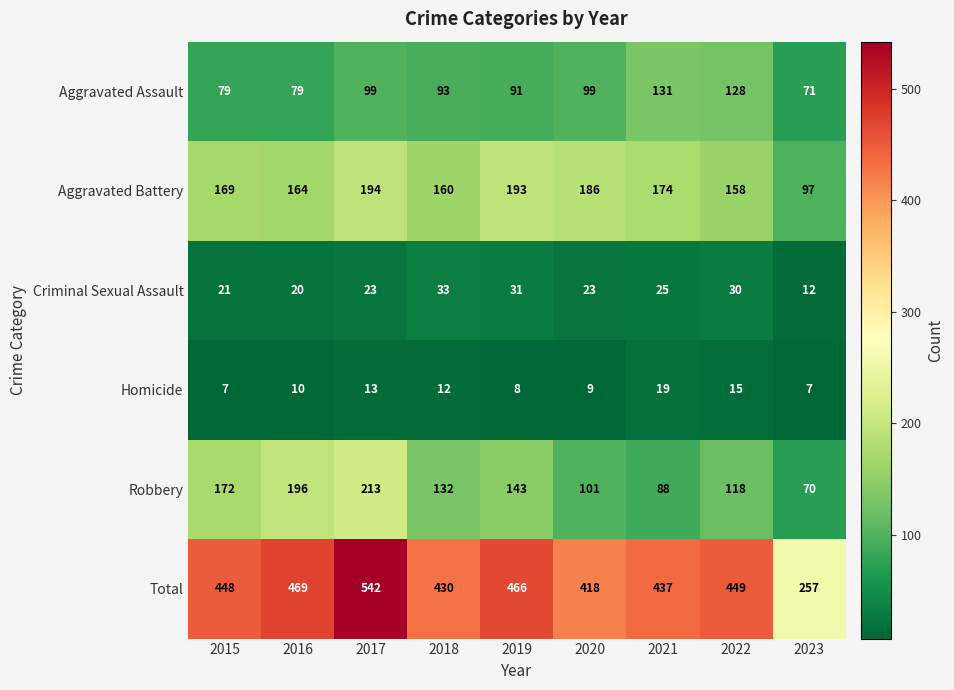

What is the sum of the Total values at 2018 and 2020?

848